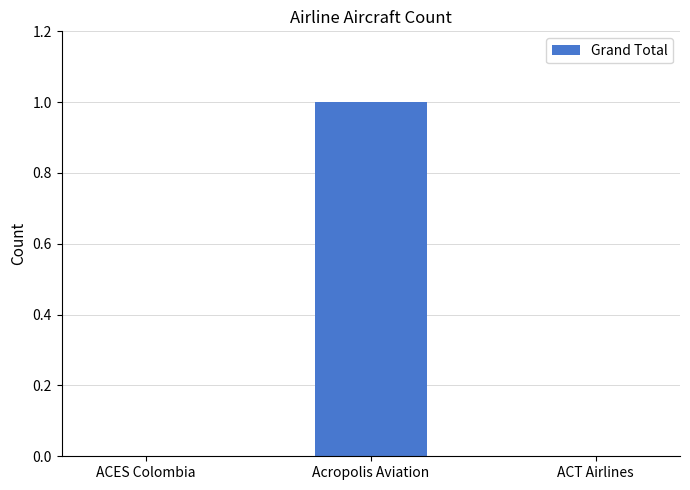

Reading left to right, extract all data points from this chart.

ACES Colombia=0	Acropolis Aviation=1	ACT Airlines=0